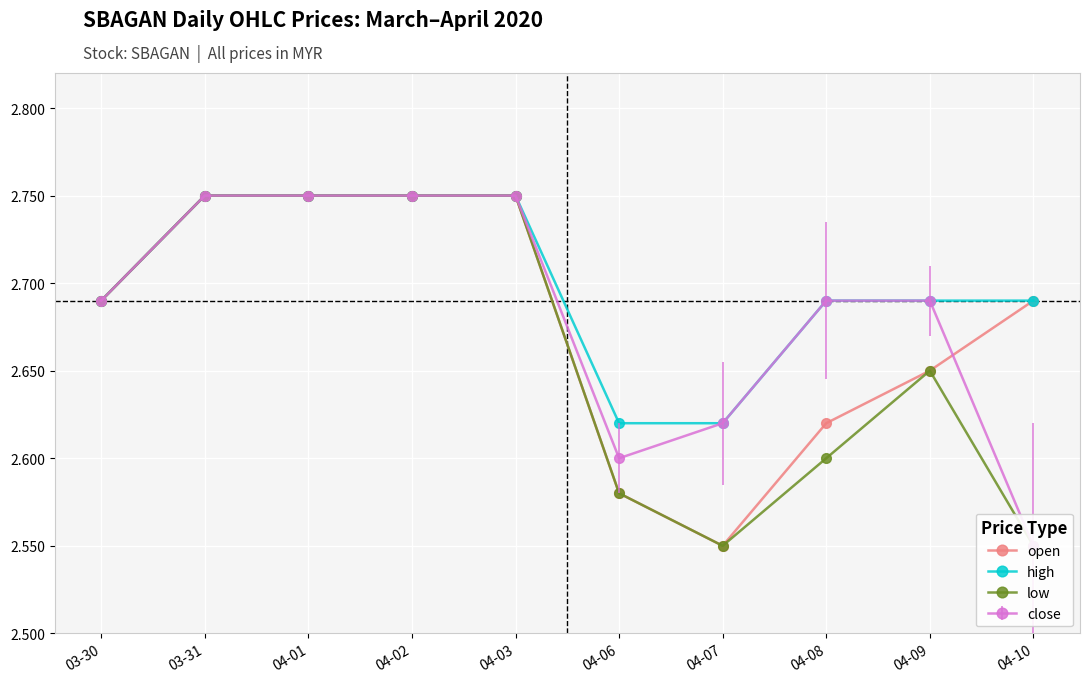

What is the total value across all series at 04-07?

7.7